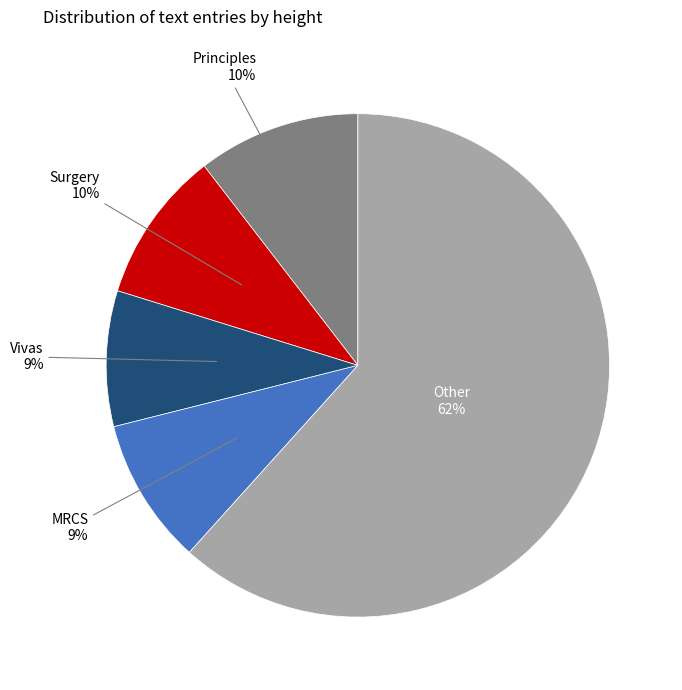

Does MRCS account for over 50% of the chart?

No